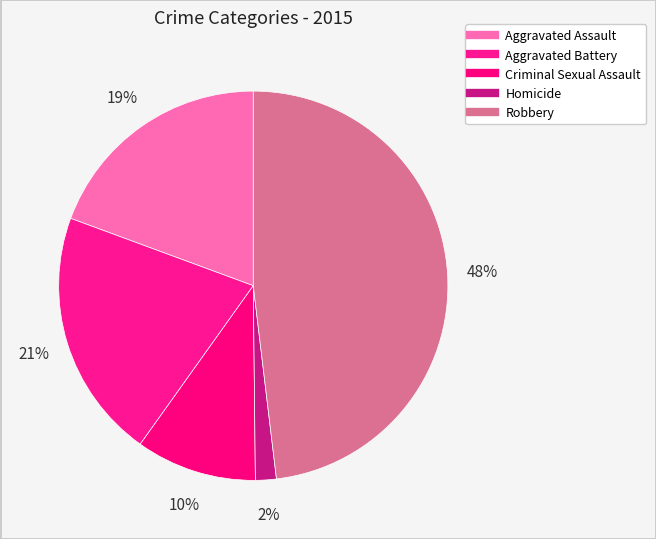

How many slices are in this pie chart?

5